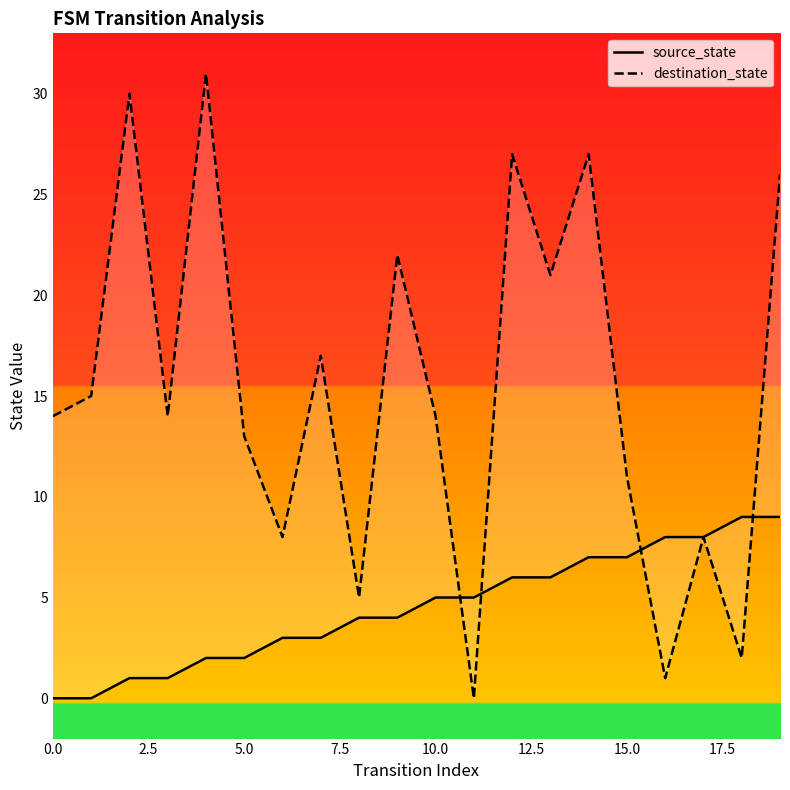

Which series has the largest range (max minus min)?

destination_state